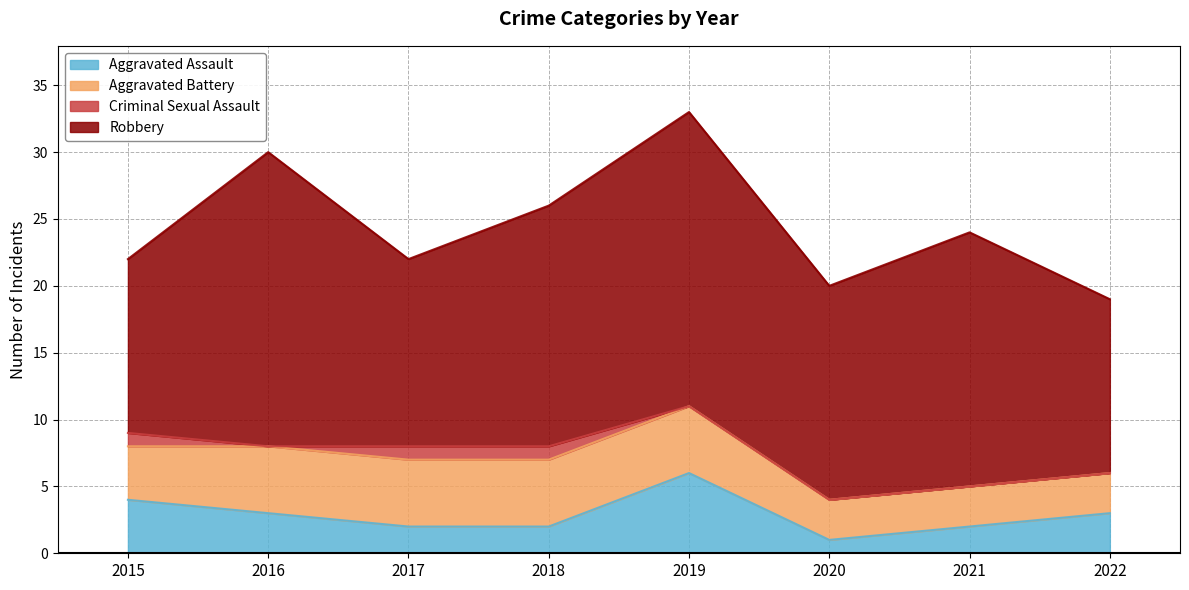

What is the difference between the maximum and second lowest values in the Robbery series?

9